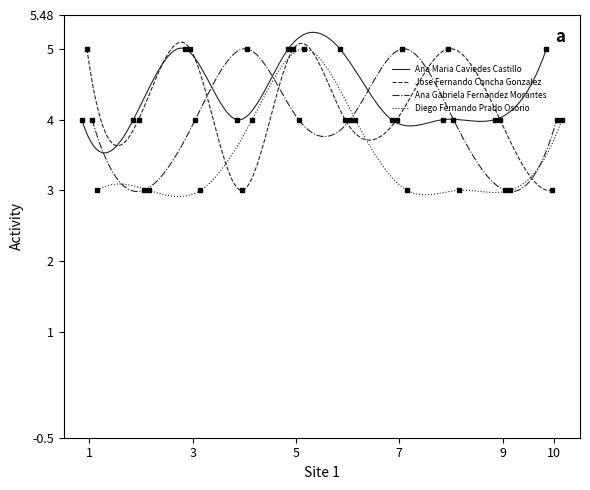

What is the sum of all Jose Fernando Concha Gonzalez values?

42